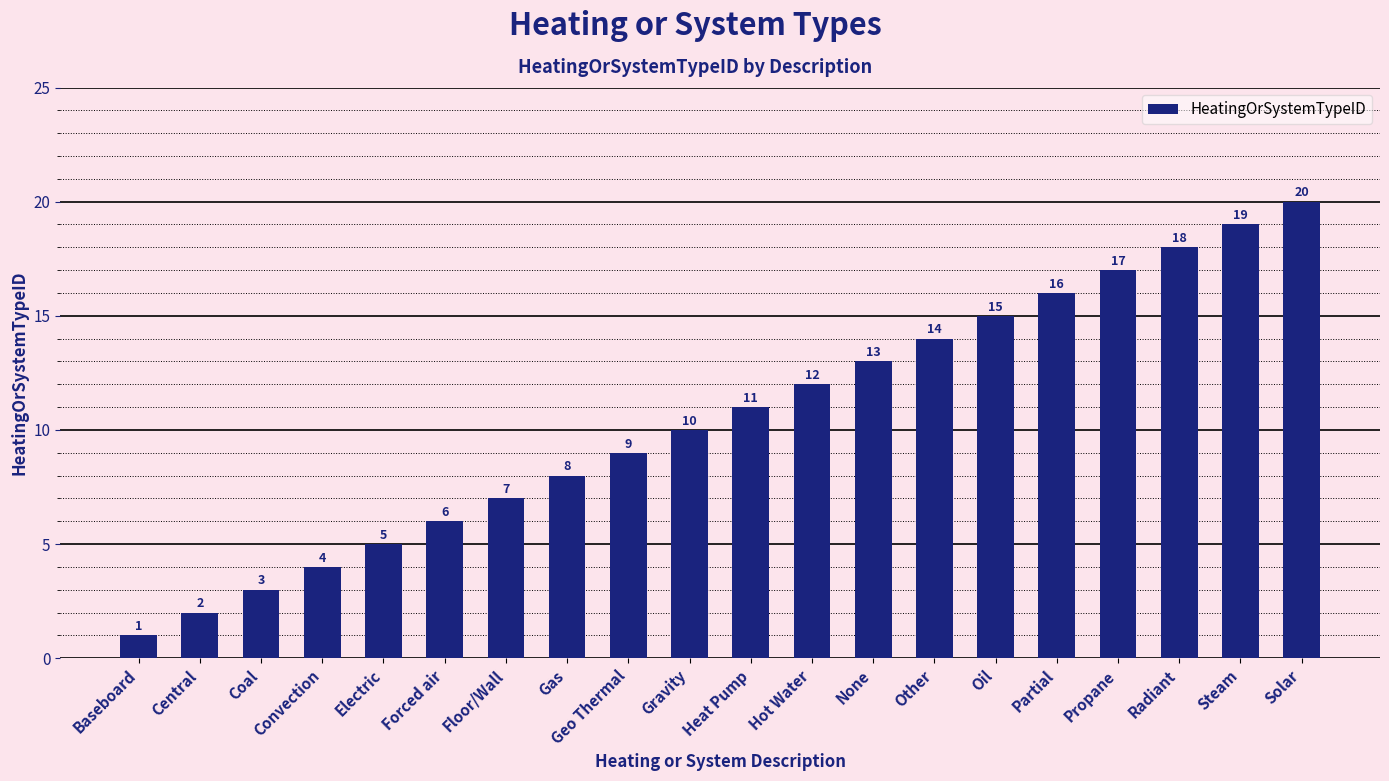

Rank the categories by value from highest to lowest.

Solar, Steam, Radiant, Propane, Partial, Oil, Other, None, Hot Water, Heat Pump, Gravity, Geo Thermal, Gas, Floor/Wall, Forced air, Electric, Convection, Coal, Central, Baseboard